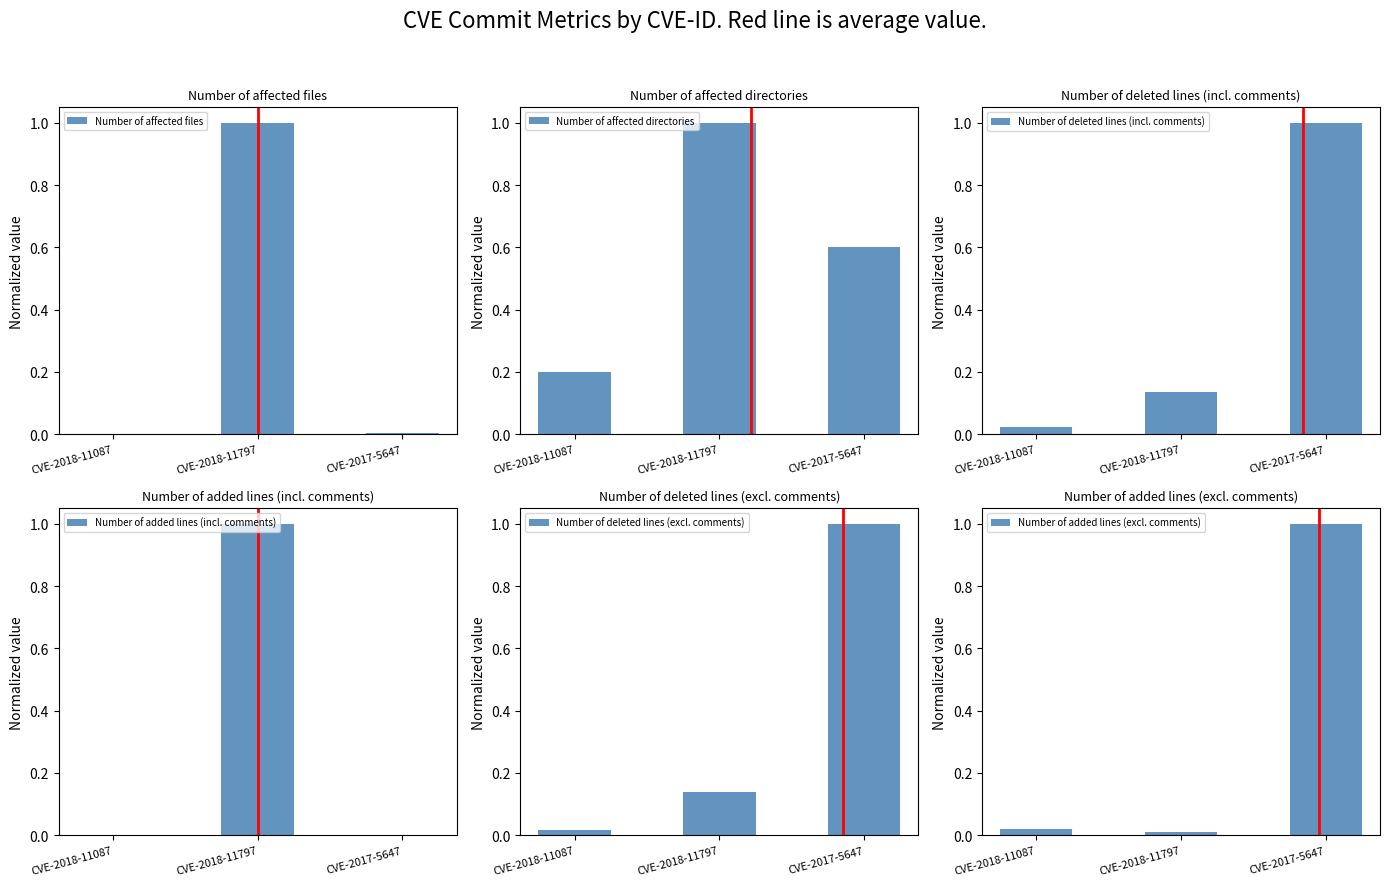

What is the label of the 2nd bar from the right?

CVE-2018-11797